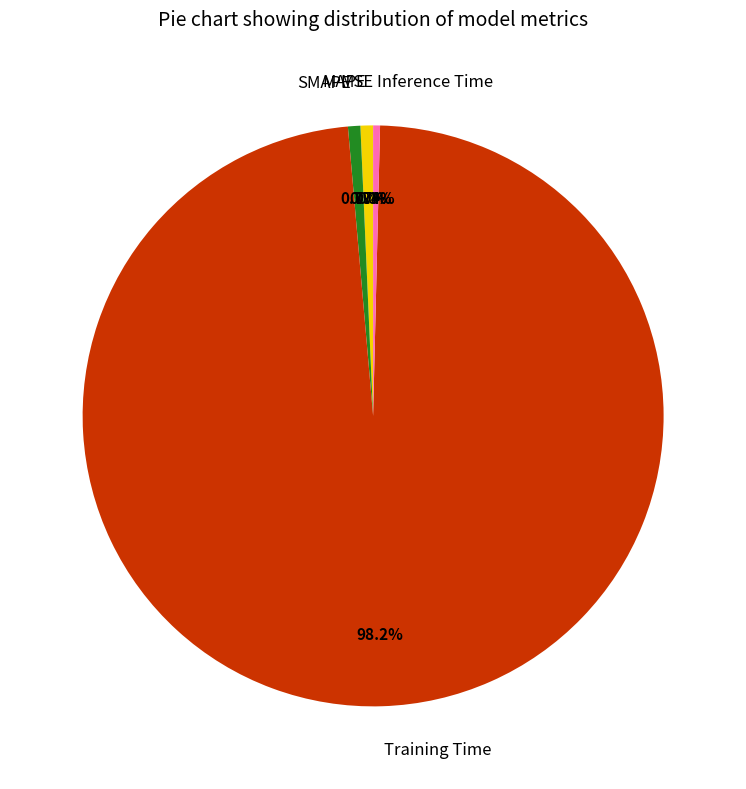

To the nearest percent, what is the difference between the Inference Time and Training Time slice percentages?

98%